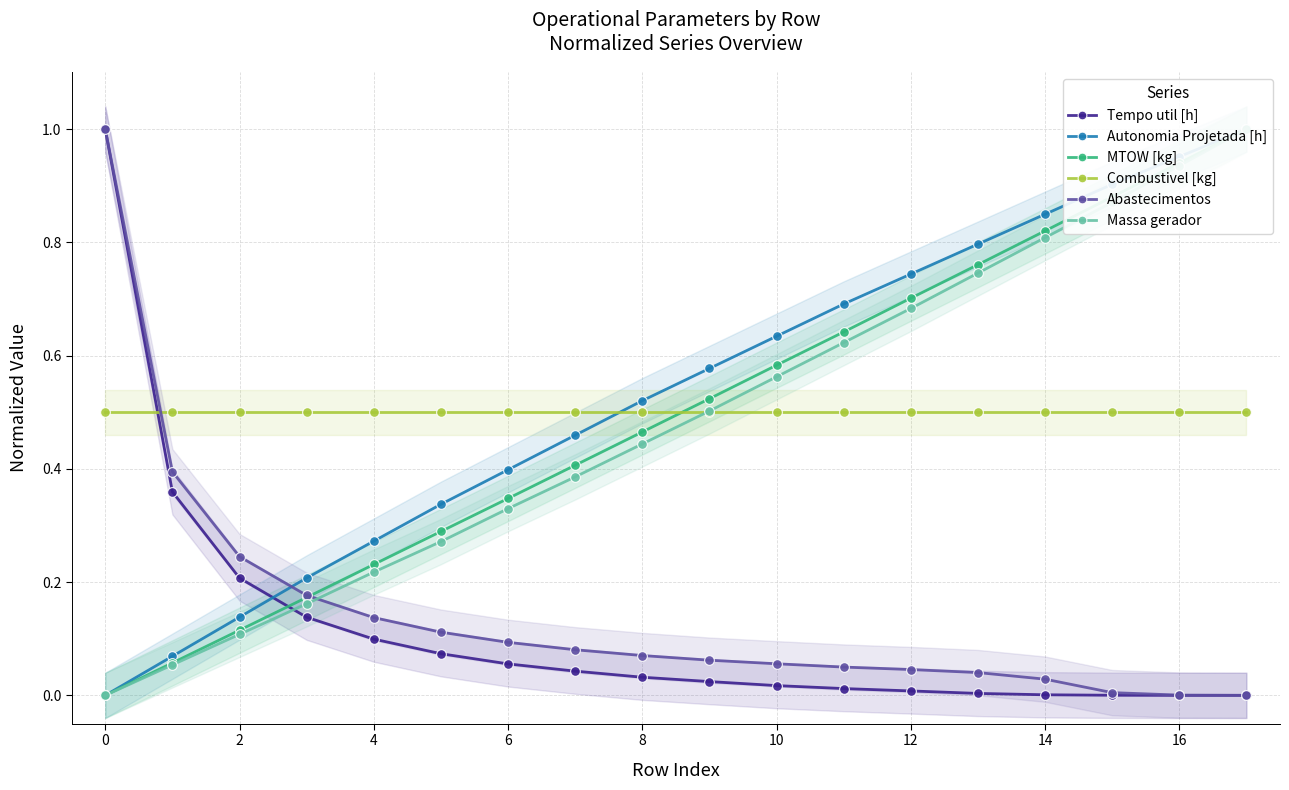

The value of Combustivel [kg] at 4 is 0.5. True or false?

True